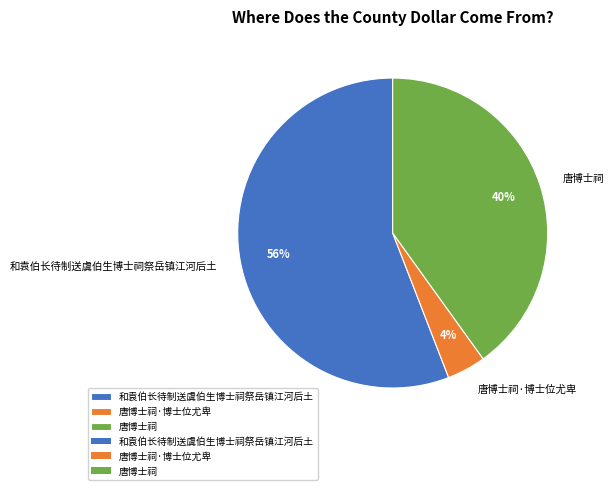

The 和袁伯长待制送虞伯生博士祠祭岳镇江河后土 slice represents 62% of the pie. True or false?

False